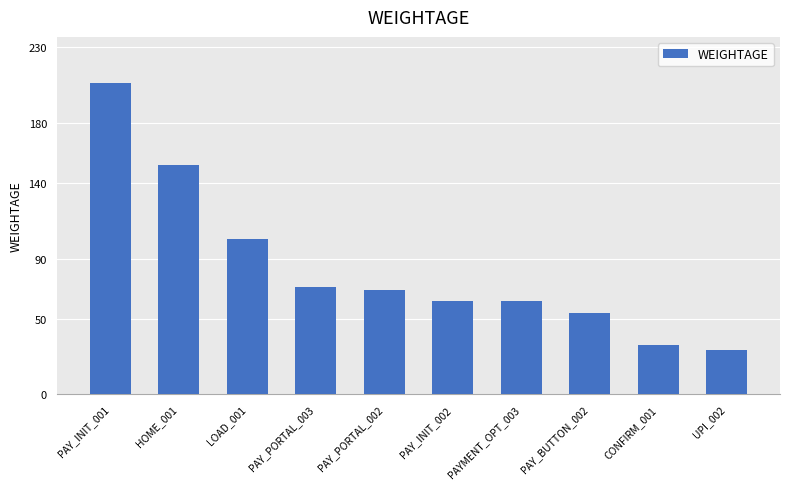

Where is the data nearest to the value 117?

LOAD_001